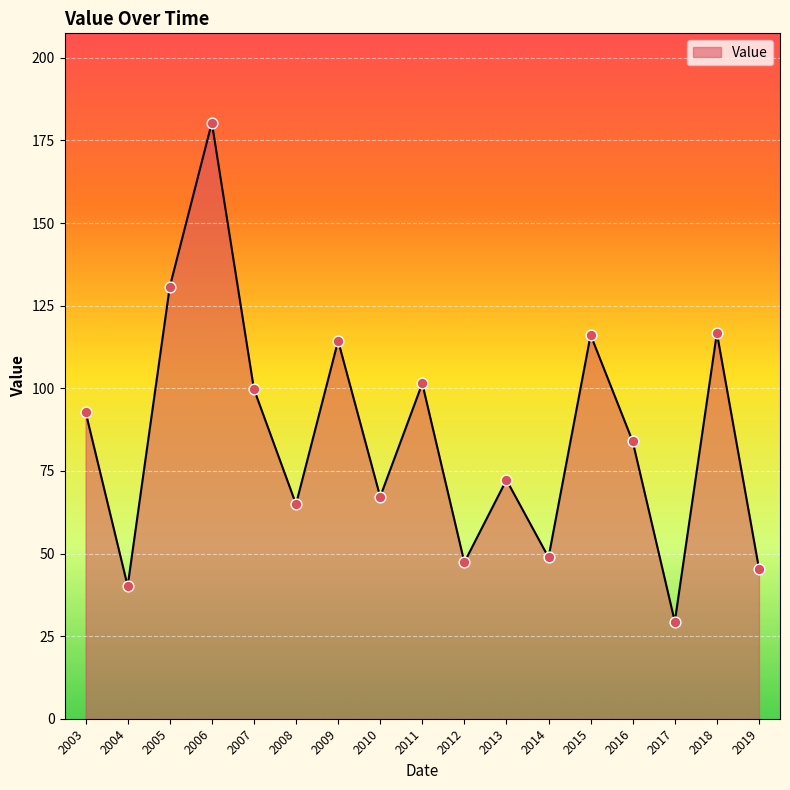

Between 2014 and 2003, which is larger?

2003